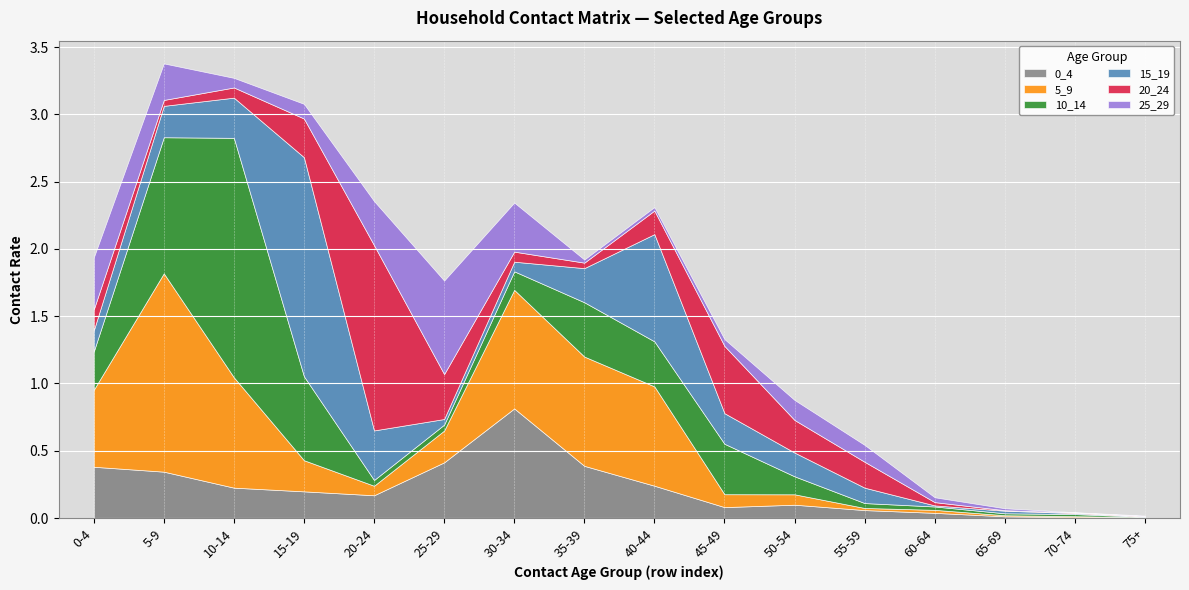

At which label is 0_4 closest to 0?

75+